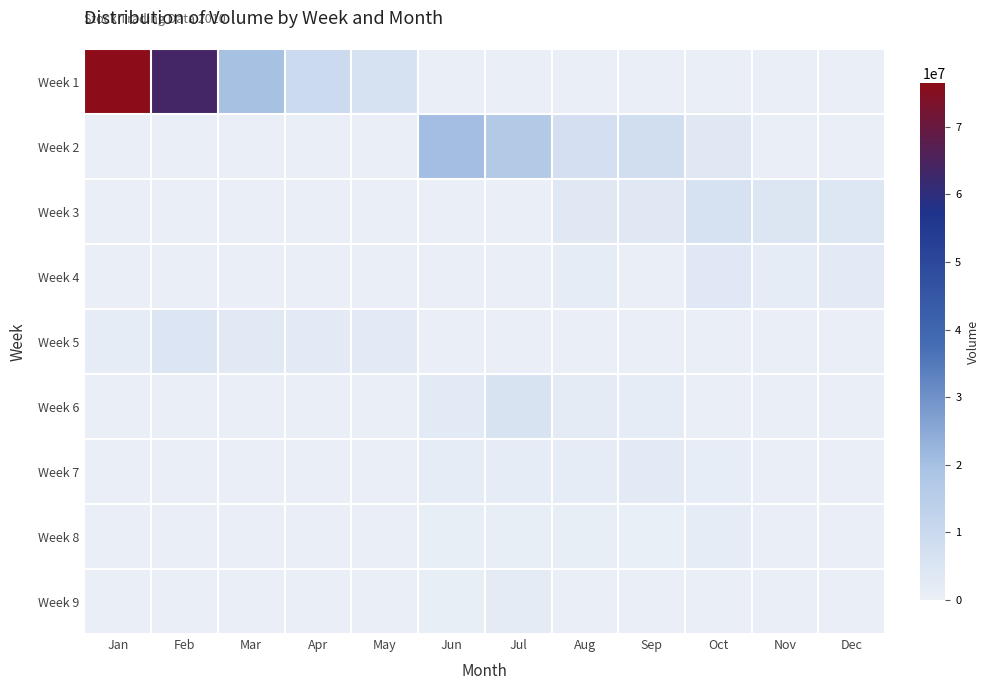

What is the difference between the highest and lowest values at Apr?

9317790